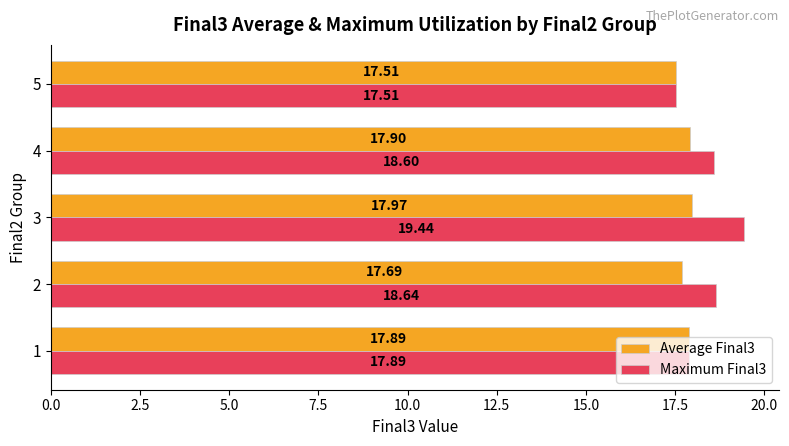

Between 2 and 4, which series saw the biggest shift?

Average Final3